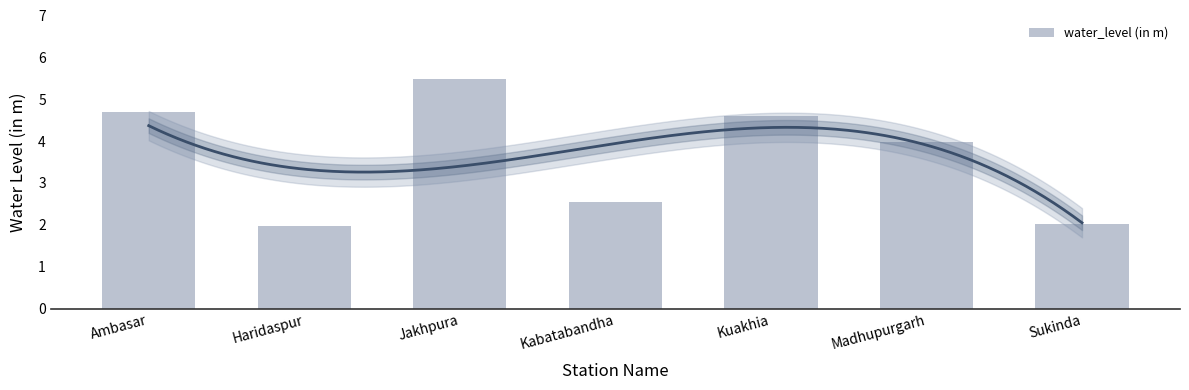

True or false: the data shows 4.6 at Kuakhia.

True